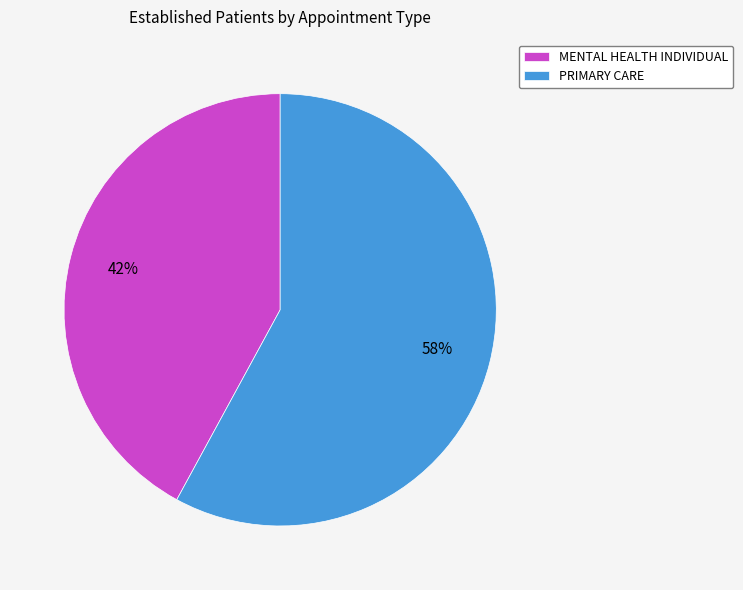

To the nearest percent, what is the combined percentage of PRIMARY CARE and MENTAL HEALTH INDIVIDUAL?

100%